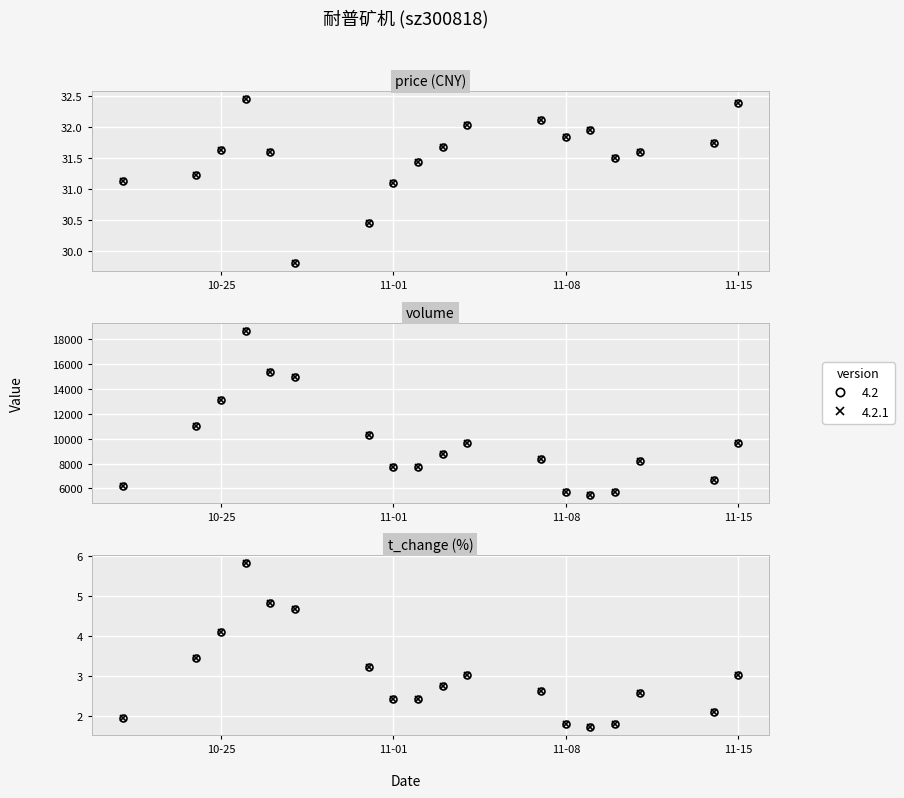

What is the spread (max minus min) of values at 2022-10-21?

6193.1